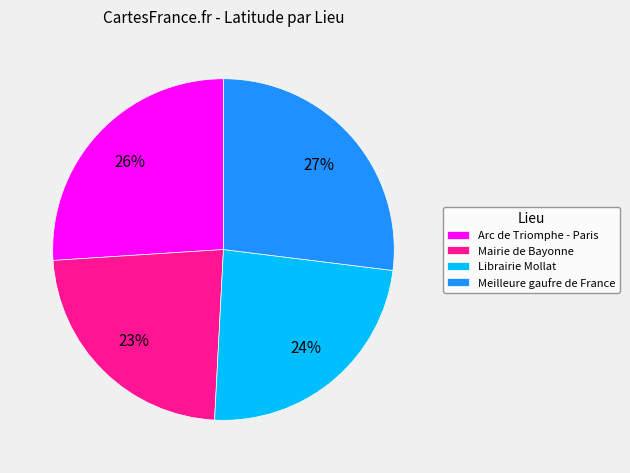

Does Librairie Mollat account for over 50% of the chart?

No